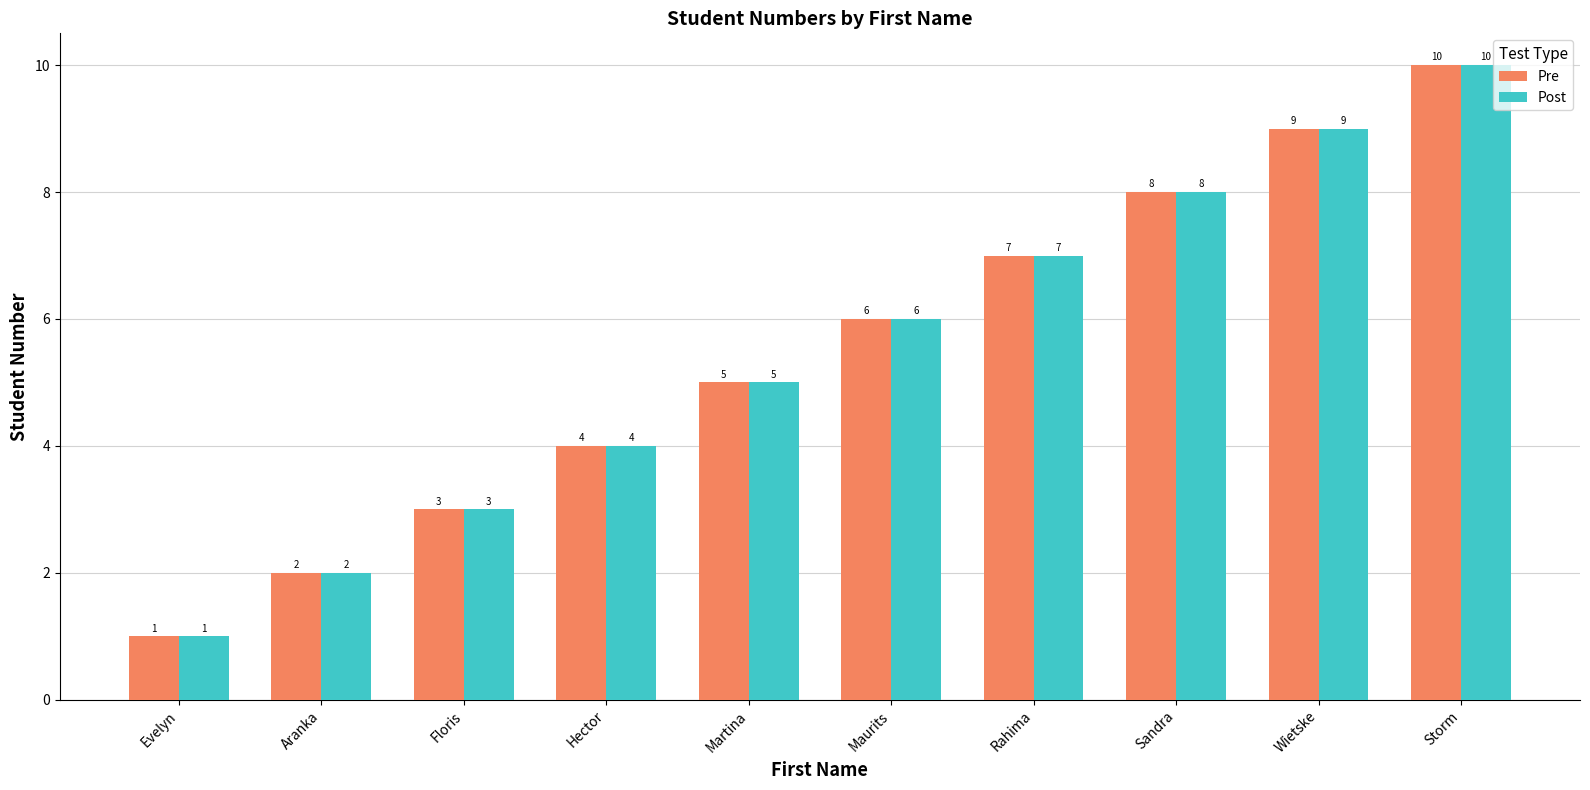

Is the value of Post at Wietske greater than the value of Pre at Evelyn?

Yes